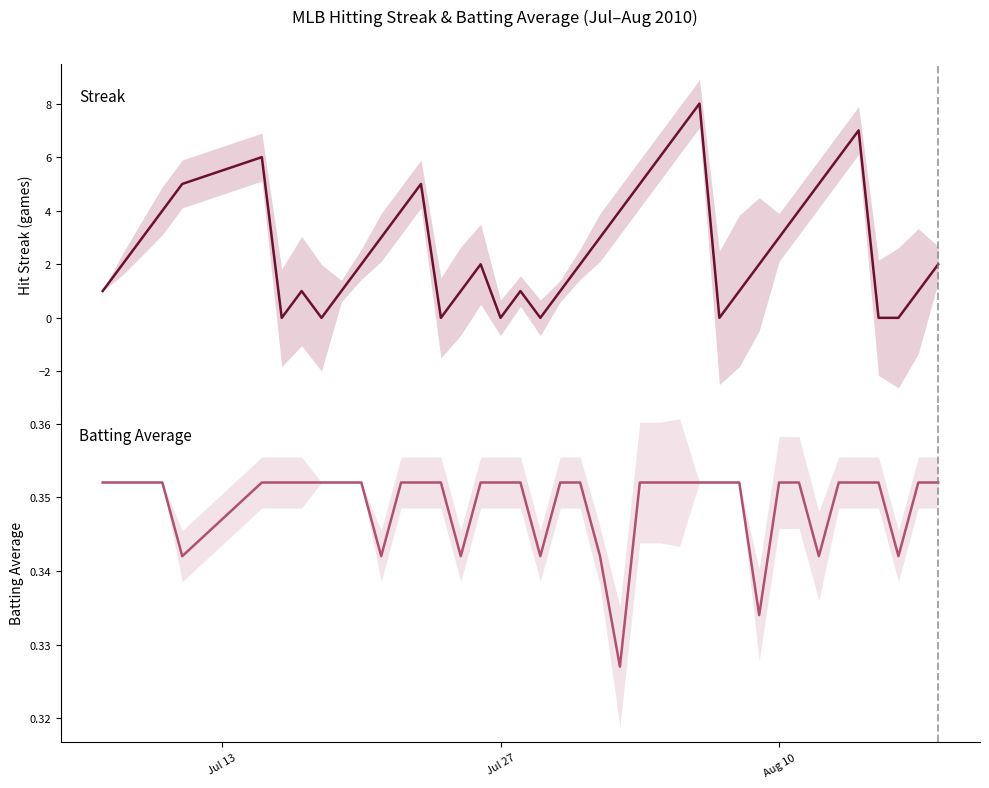

Which series has the largest total across all categories?

Streak